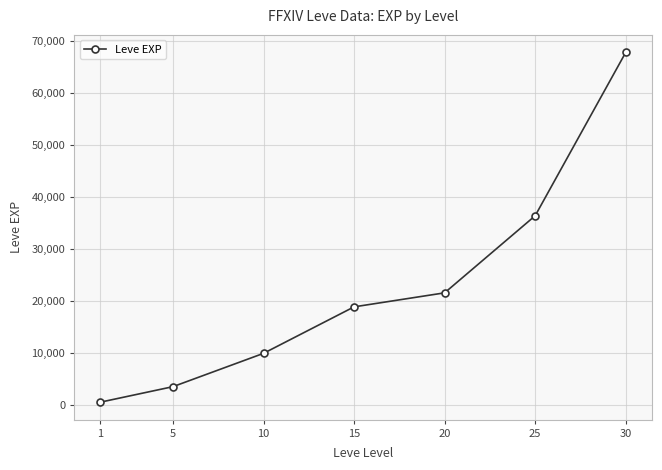

Reading right to left, transcribe all the data shown in this chart.

30=67730	25=36390	20=21600	15=18910	10=9990	5=3600	1=630